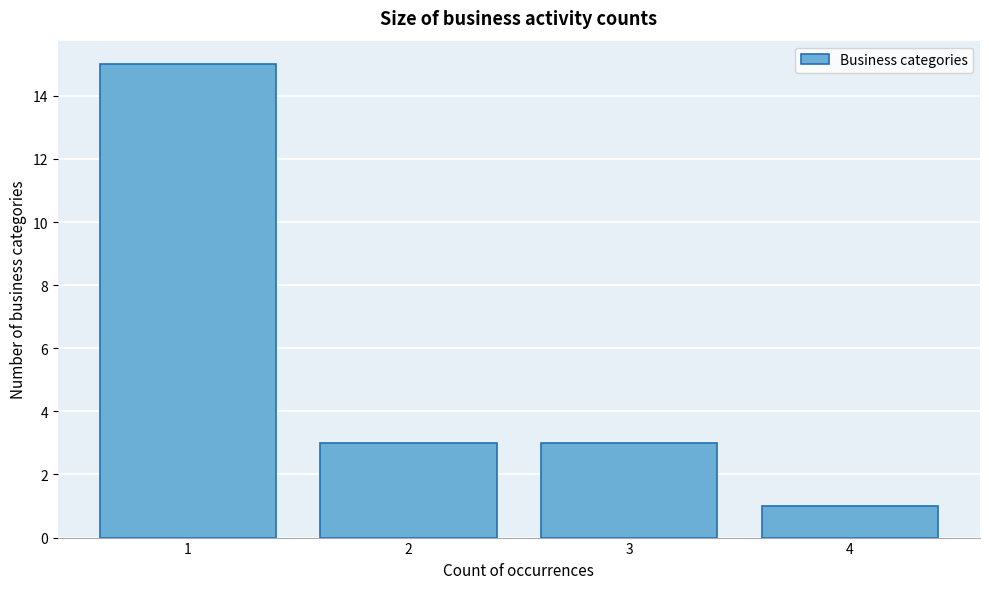

Reading left to right, list every bar in this chart as the range it spans on the x-axis followed by its height. The values are not printed on the chart, so give them approximately, as read against the axis.

0.5 to 1.5: 15
1.5 to 2.5: 3
2.5 to 3.5: 3
3.5 to 4.5: 1